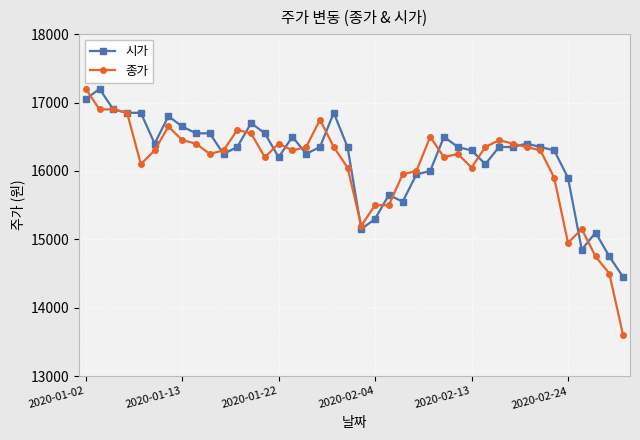

Which series has the largest range (max minus min)?

종가